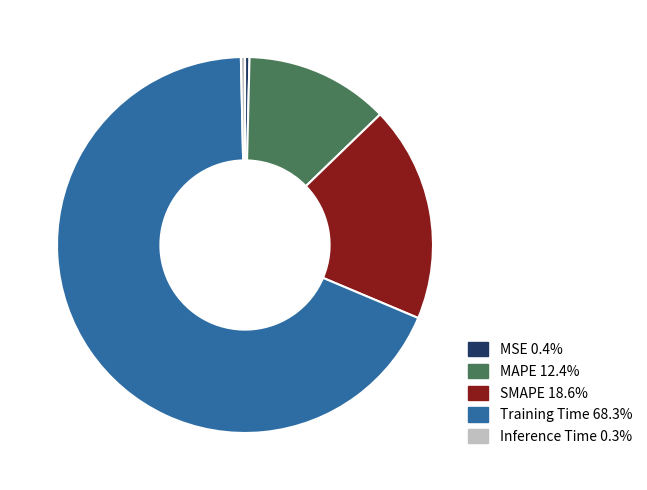

True or false: MSE accounts for 0% of the total.

True